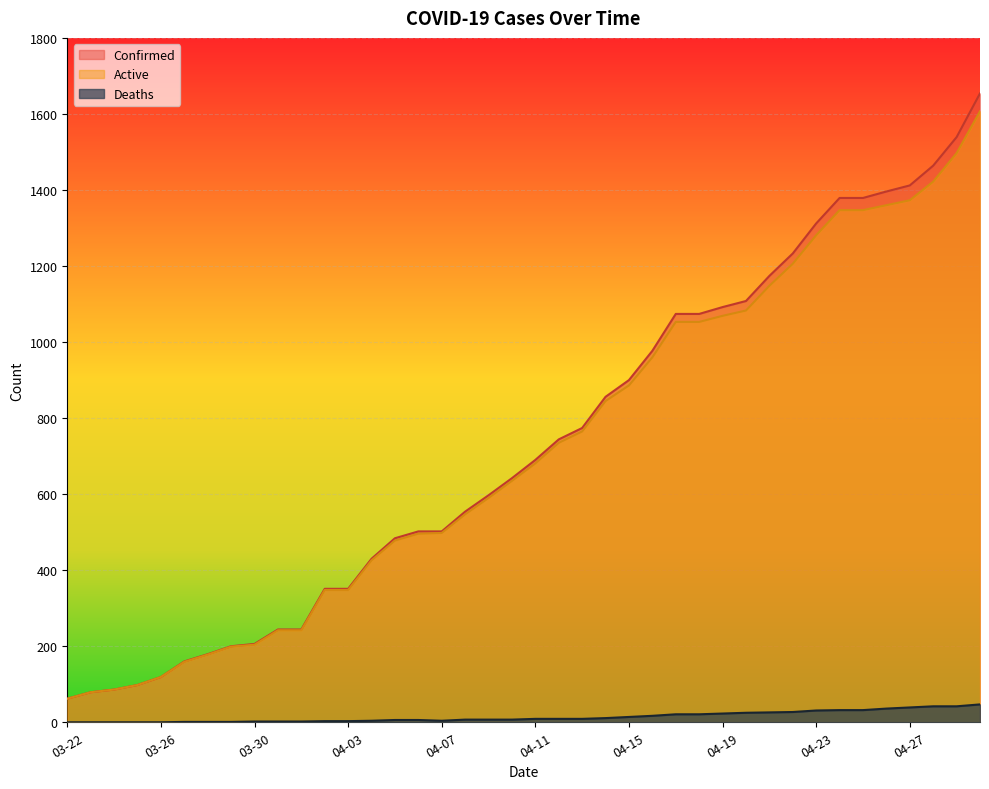

List the labels in order of Confirmed value, smallest first.

03-22, 03-23, 03-24, 03-25, 03-26, 03-27, 03-28, 03-29, 03-30, 03-31, 04-01, 04-02, 04-03, 04-04, 04-05, 04-06, 04-07, 04-08, 04-09, 04-10, 04-11, 04-12, 04-13, 04-14, 04-15, 04-16, 04-17, 04-18, 04-19, 04-20, 04-21, 04-22, 04-23, 04-24, 04-25, 04-26, 04-27, 04-28, 04-29, 04-30